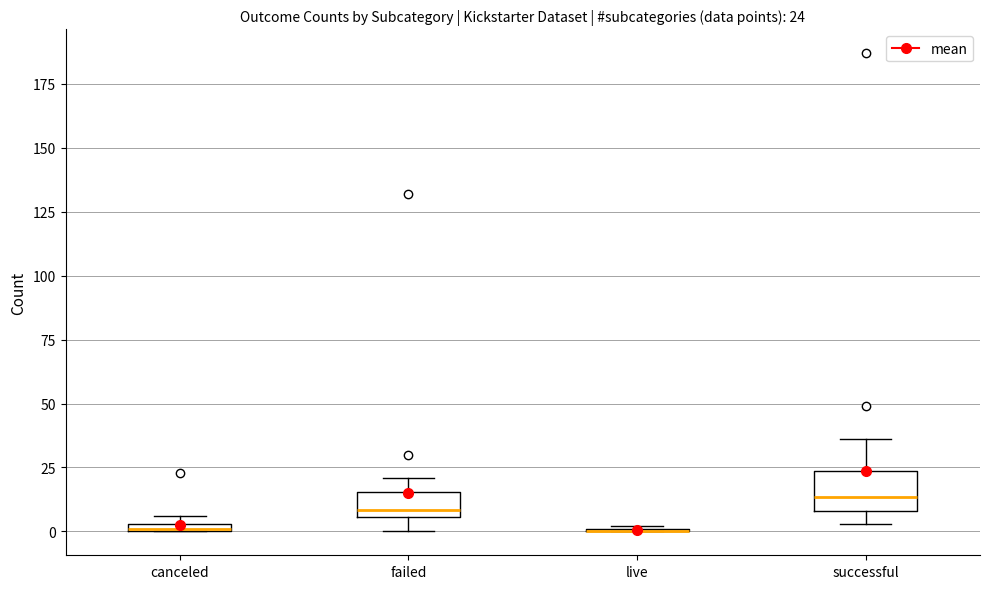

Comparing the boxes themselves (not the whiskers), which one is the tallest?

successful